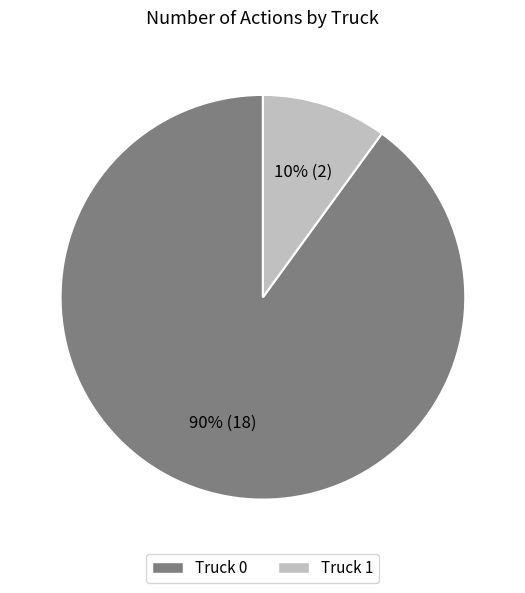

To the nearest percent, what percentage of the pie is Truck 0?

90%